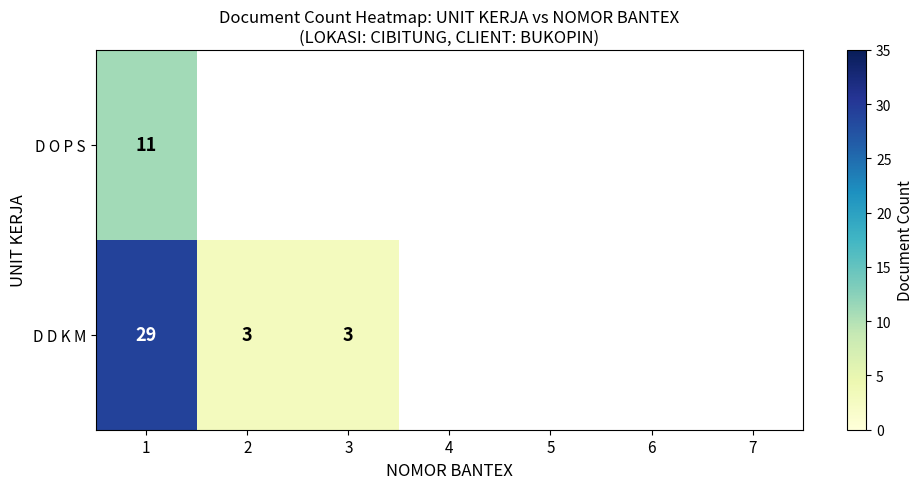

Between 3 and 2, which is larger?

2